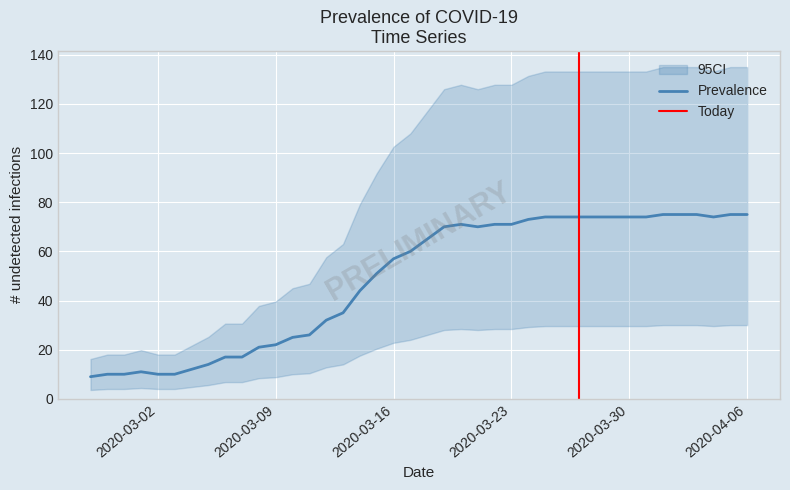

Between 2020-03-08 and 2020-03-26, which is larger?

2020-03-26